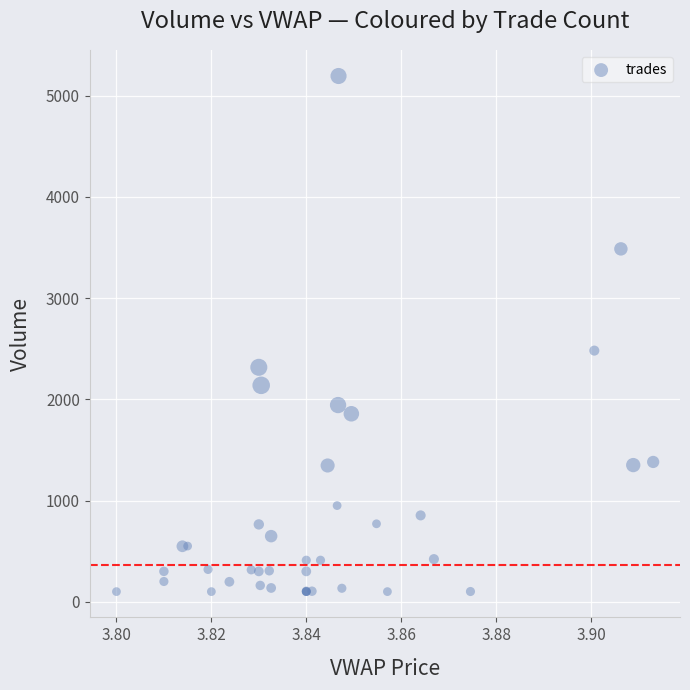

What Y value in the scatter plot is closest to 2647?

2481